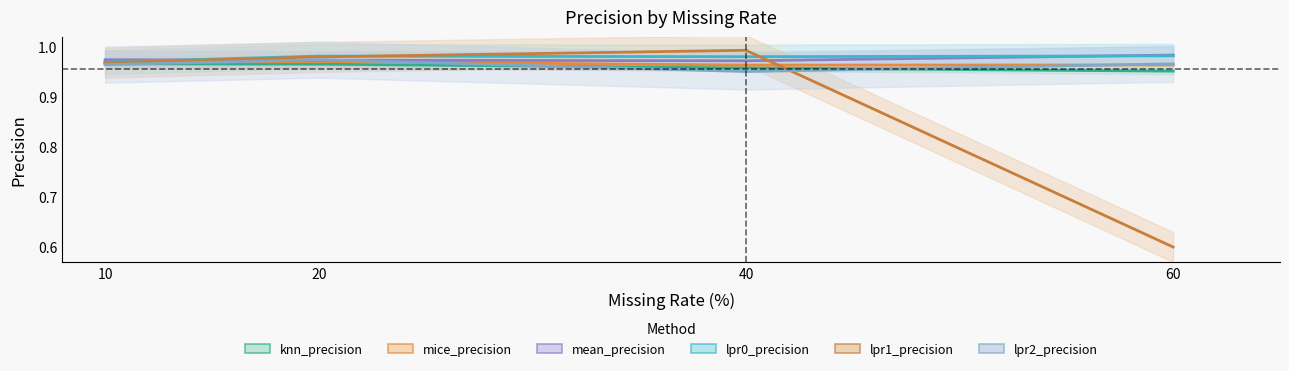

True or false: mice_precision has a value of 0.7 at 10.

False